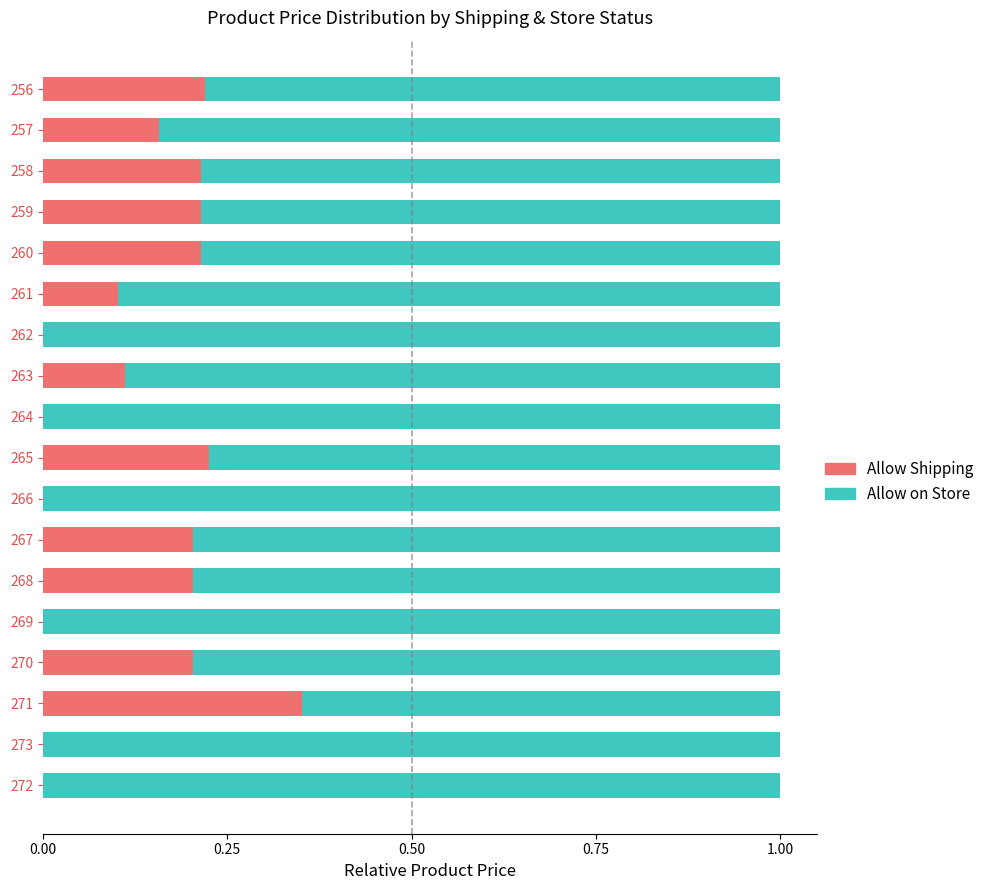

What is the total value across all series at 265?

1.0